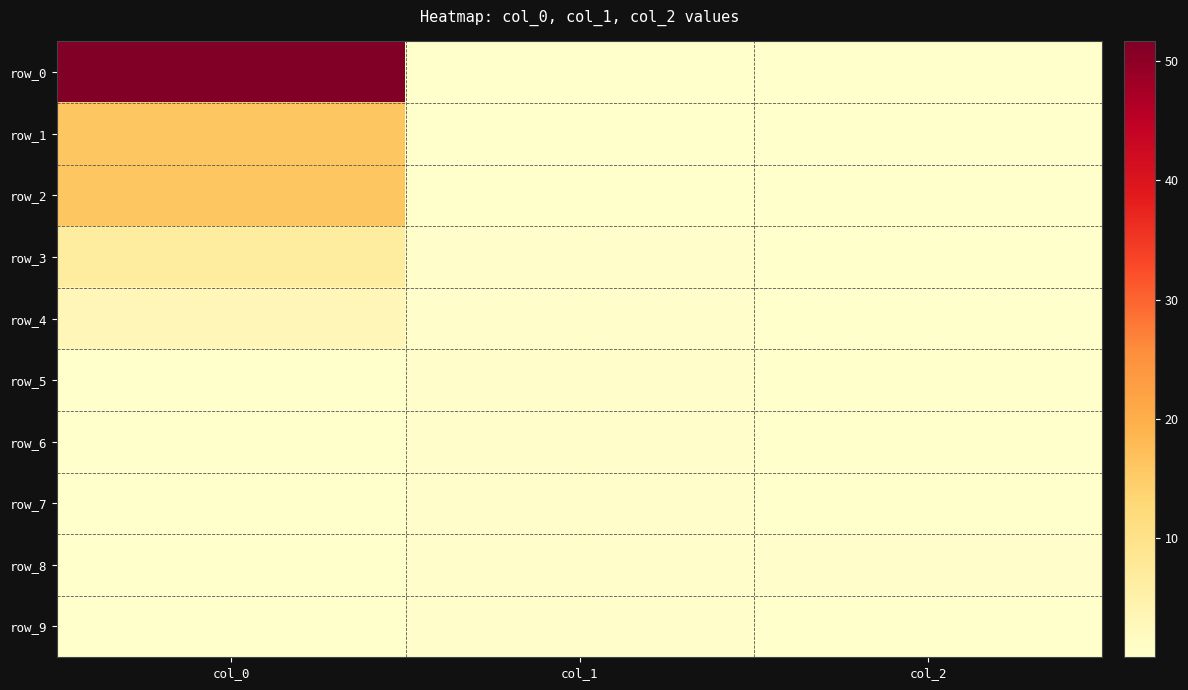

What is the difference between the maximum and minimum values in the row_6 series?

0.4